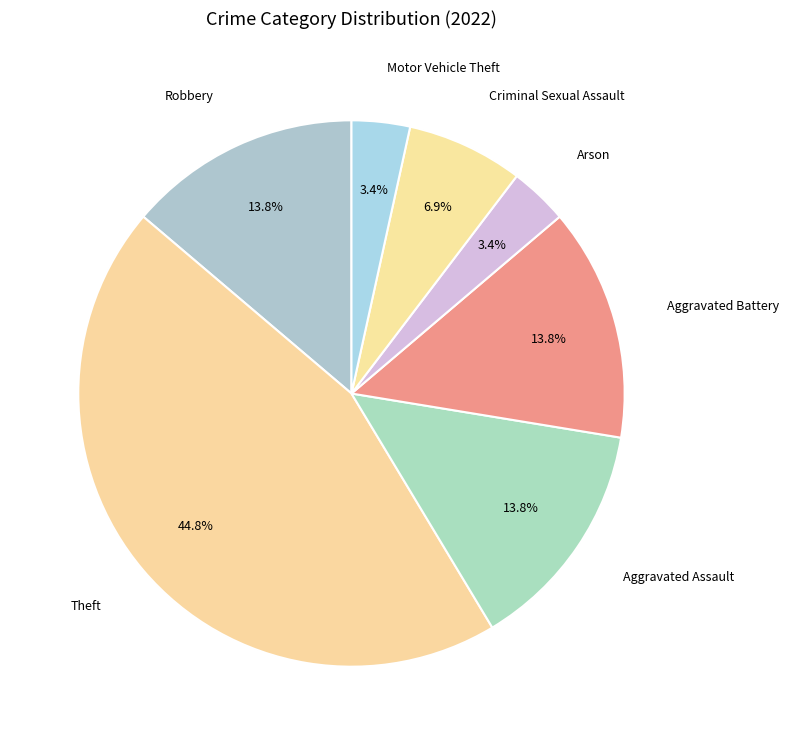

What is the total percentage of Robbery and Aggravated Battery?

27.6%